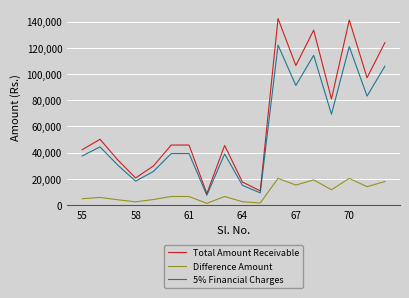

Which series has the largest total across all categories?

Total Amount Receivable